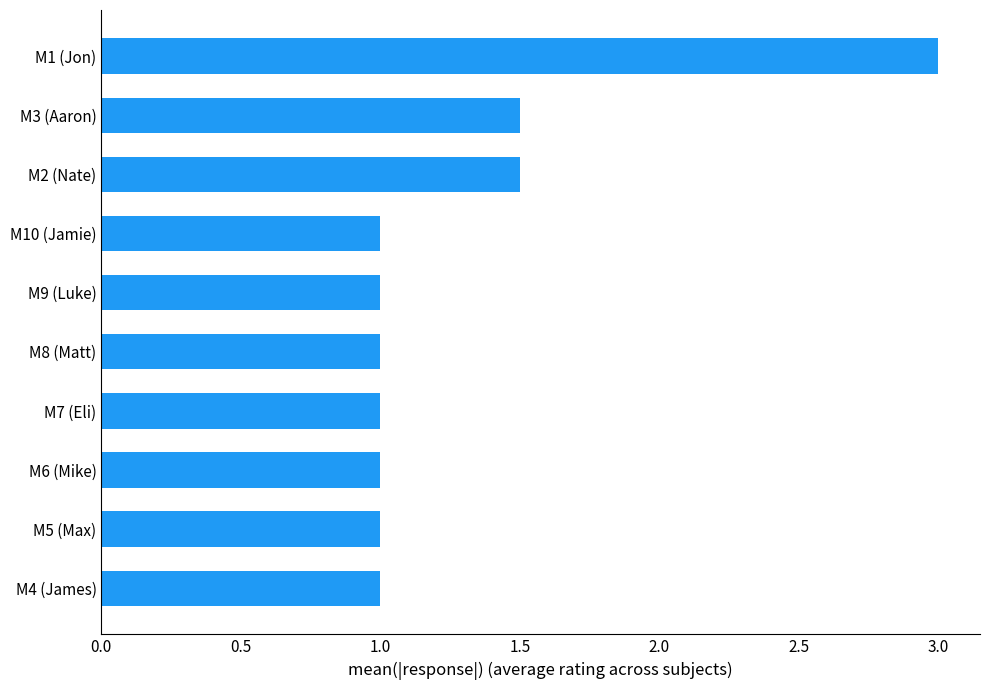

Reading bottom to top, extract all data points from this chart.

1.0	1.0	1.0	1.0	1.0	1.0	1.0	1.5	1.5	3.0